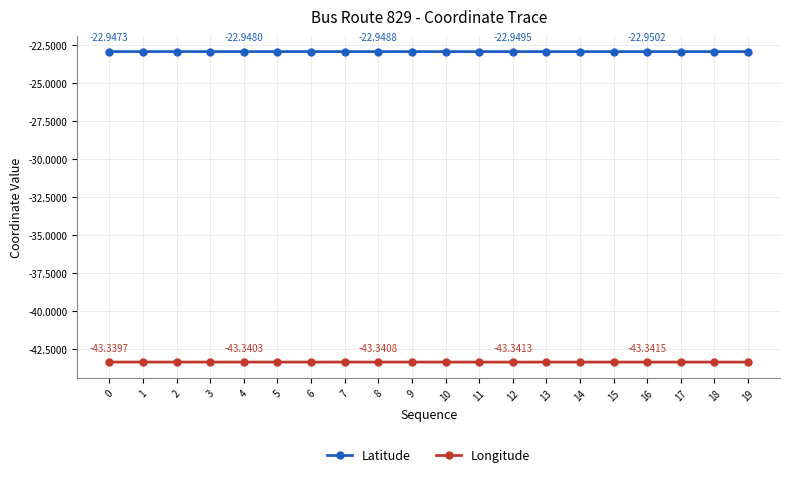

The Longitude series shows -58.6 at 16. True or false?

False